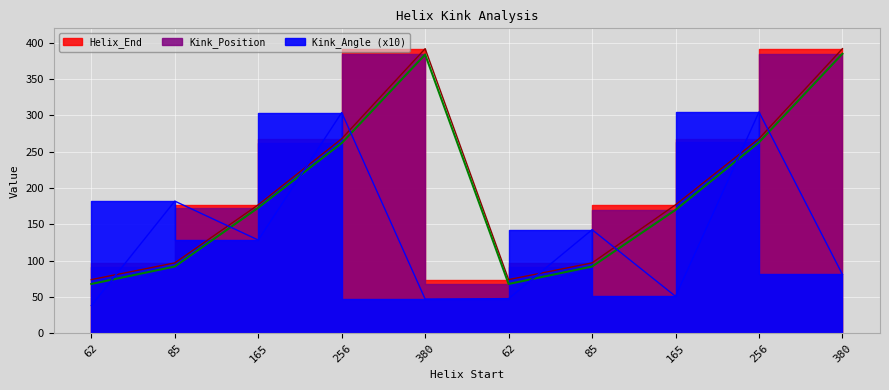

How many lines are shown in the chart?

3